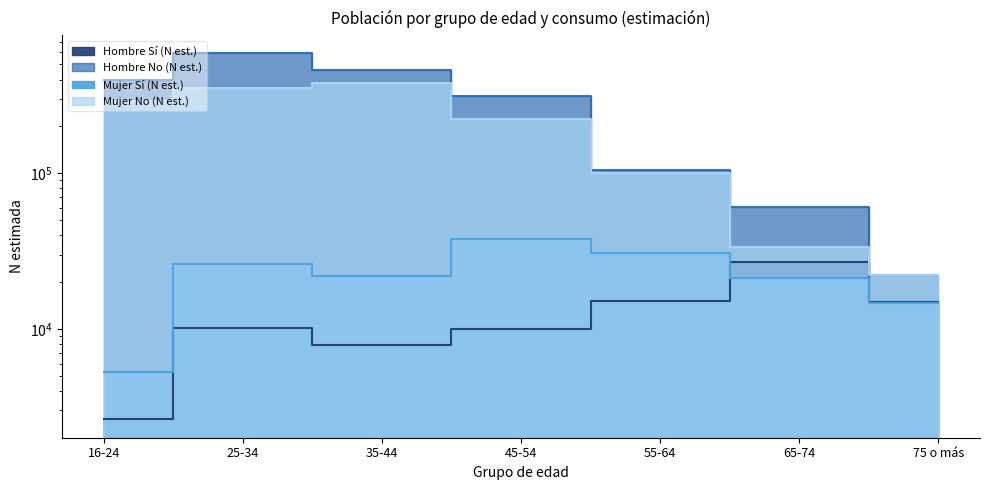

What is the lowest value of the Mujer No (N est.) series?

22299